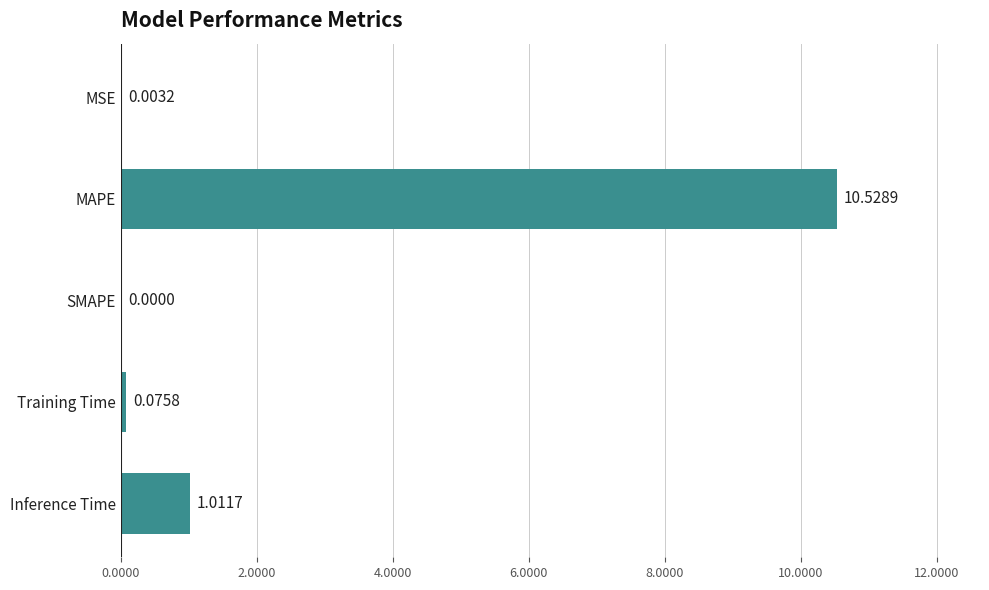

Are the bars horizontal?

Yes